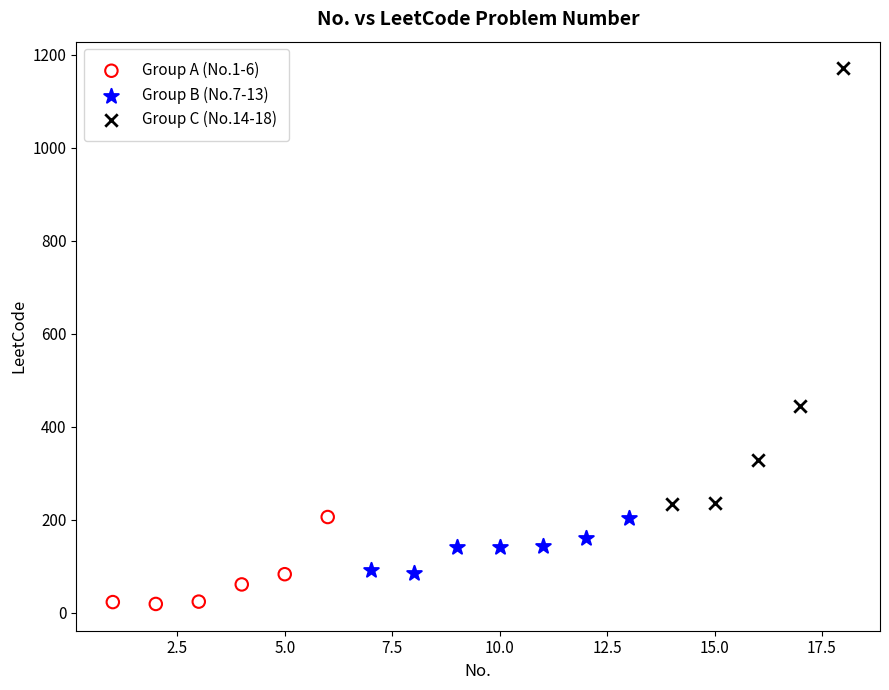

Which series reaches the minimum Y coordinate?

Group A (No.1-6)